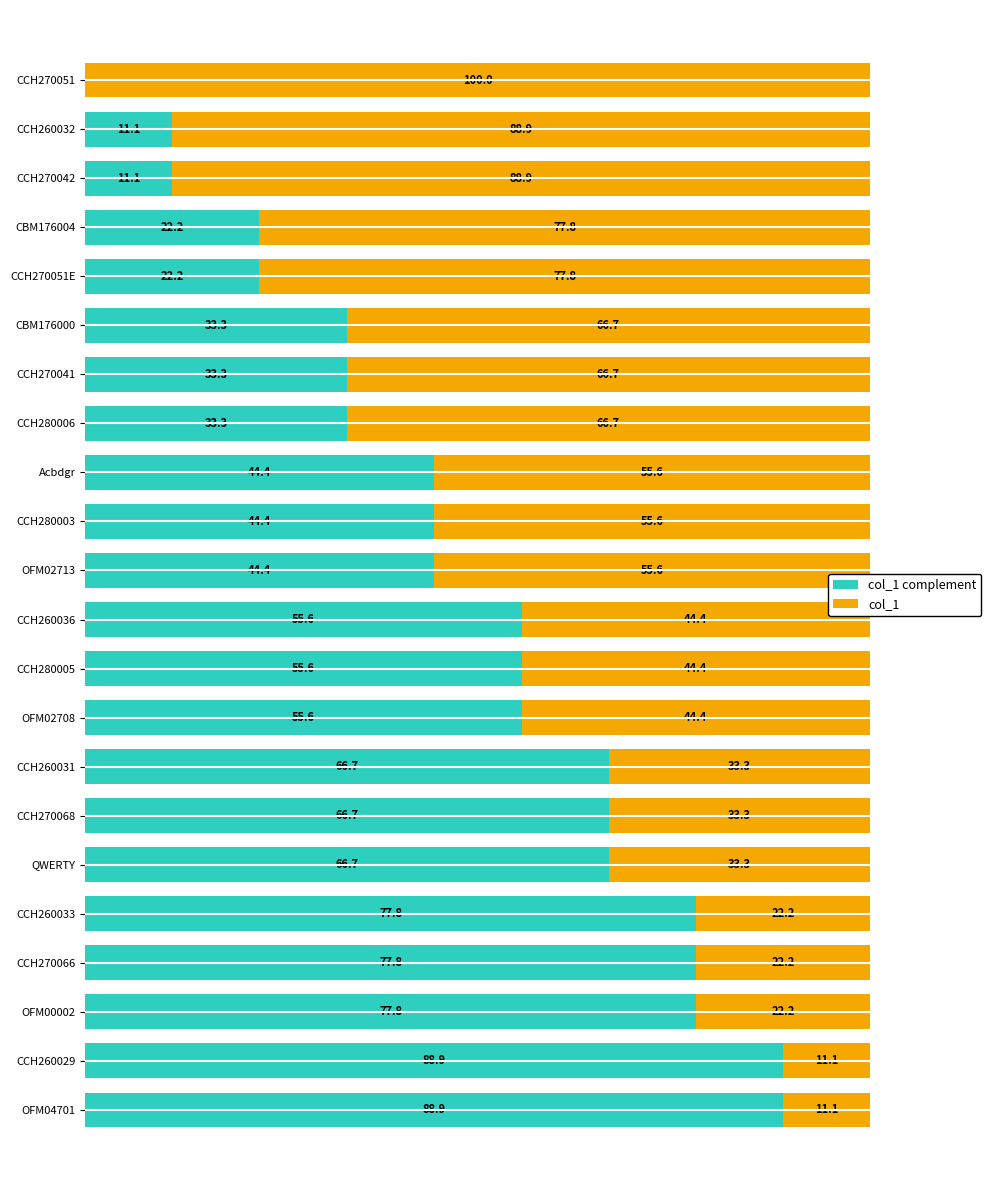

What is the difference between the maximum and minimum values in the col_1 complement series?

88.9